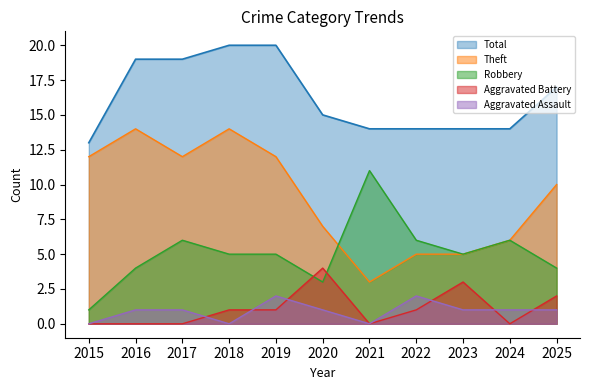

Does the chart have visible grid lines?

No